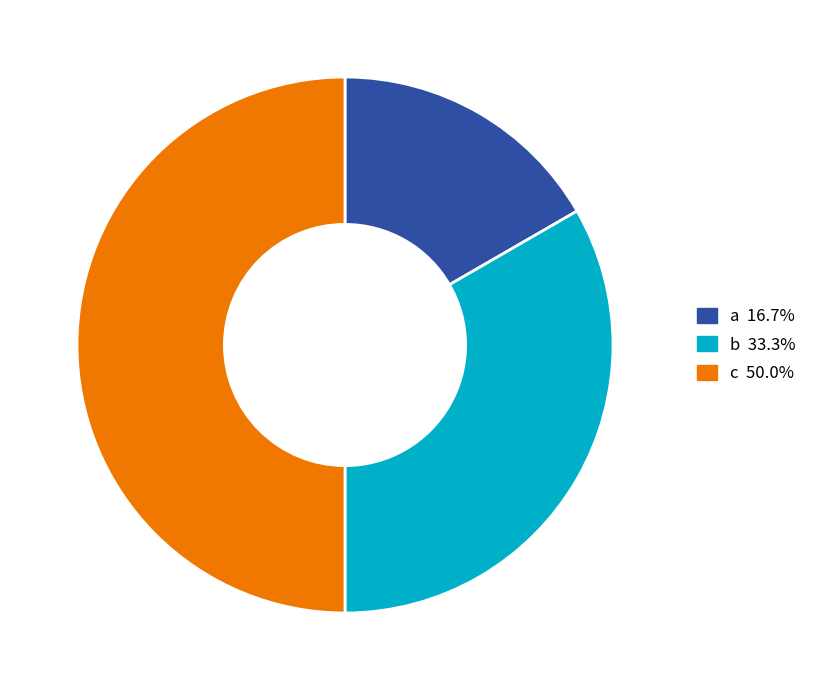

Does b account for over 50% of the chart?

No